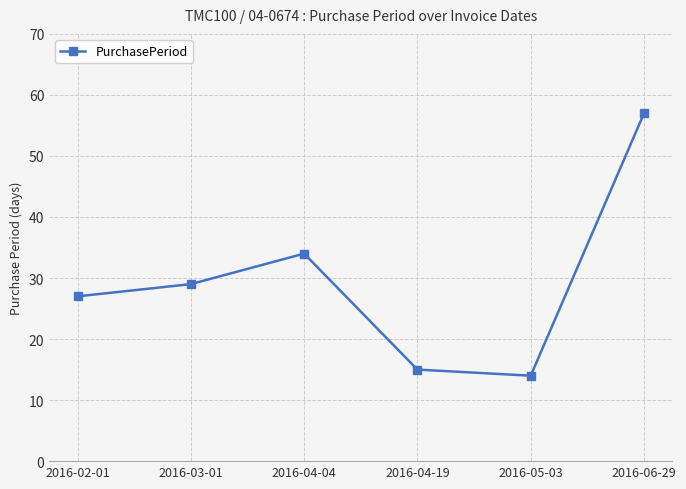

The value at 2016-05-03 is 9. True or false?

False